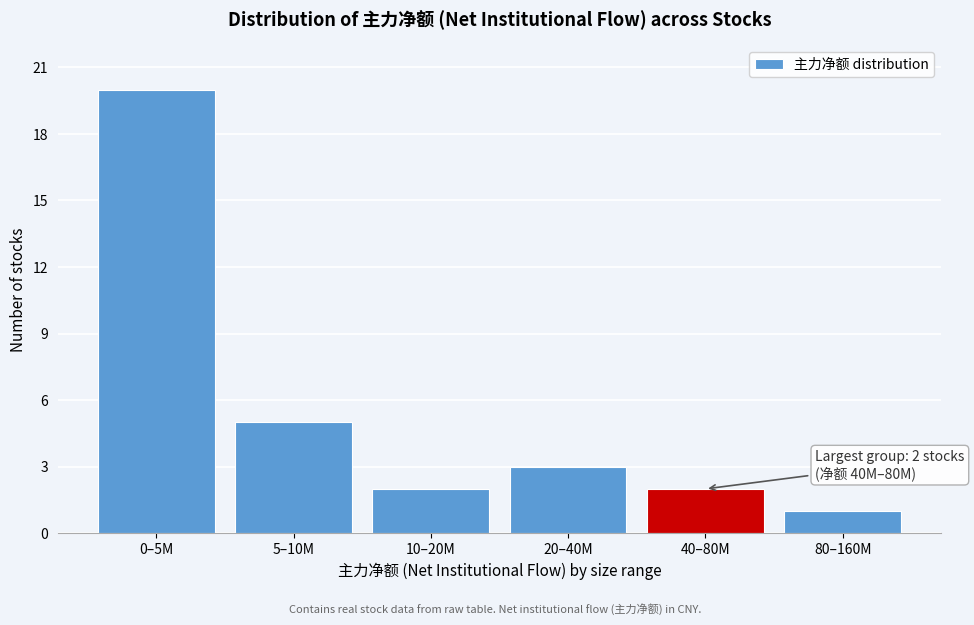

Reading right to left, extract all data points from this chart.

80–160M=1	40–80M=2	20–40M=3	10–20M=2	5–10M=5	0–5M=20